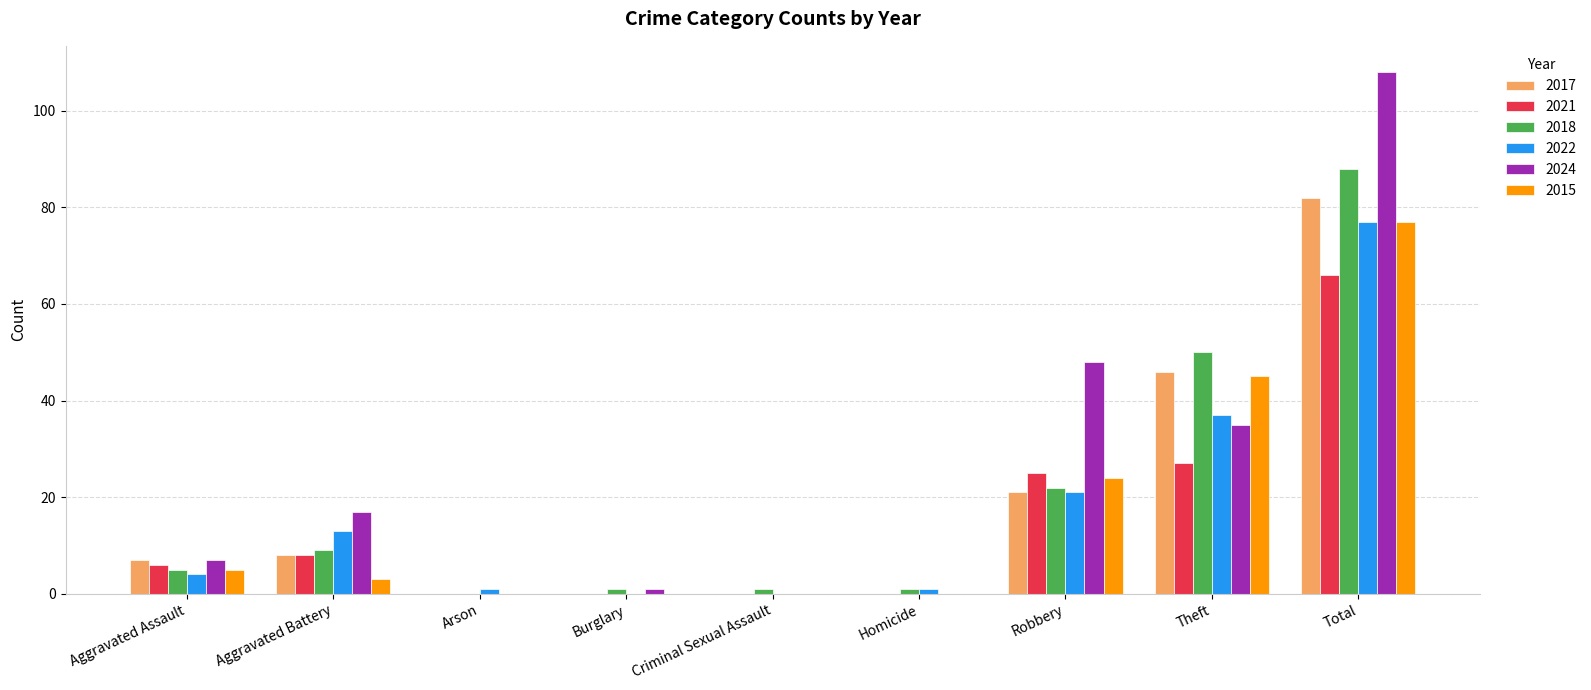

Reading left to right, what are all the values shown in this chart?

2017: Aggravated Assault=7	Aggravated Battery=8	Arson=0	Burglary=0	Criminal Sexual Assault=0	Homicide=0	Robbery=21	Theft=46	Total=82
2021: Aggravated Assault=6	Aggravated Battery=8	Arson=0	Burglary=0	Criminal Sexual Assault=0	Homicide=0	Robbery=25	Theft=27	Total=66
2018: Aggravated Assault=5	Aggravated Battery=9	Arson=0	Burglary=1	Criminal Sexual Assault=1	Homicide=1	Robbery=22	Theft=50	Total=88
2022: Aggravated Assault=4	Aggravated Battery=13	Arson=1	Burglary=0	Criminal Sexual Assault=0	Homicide=1	Robbery=21	Theft=37	Total=77
2024: Aggravated Assault=7	Aggravated Battery=17	Arson=0	Burglary=1	Criminal Sexual Assault=0	Homicide=0	Robbery=48	Theft=35	Total=108
2015: Aggravated Assault=5	Aggravated Battery=3	Arson=0	Burglary=0	Criminal Sexual Assault=0	Homicide=0	Robbery=24	Theft=45	Total=77